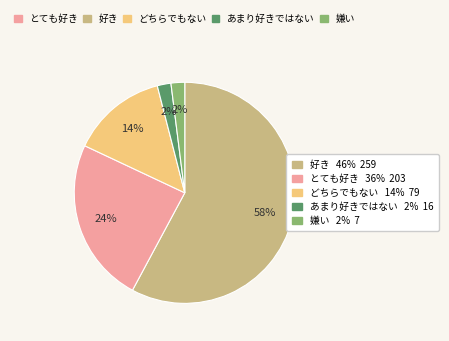

To the nearest percent, what is the difference between the largest and smallest slice percentages?

56%